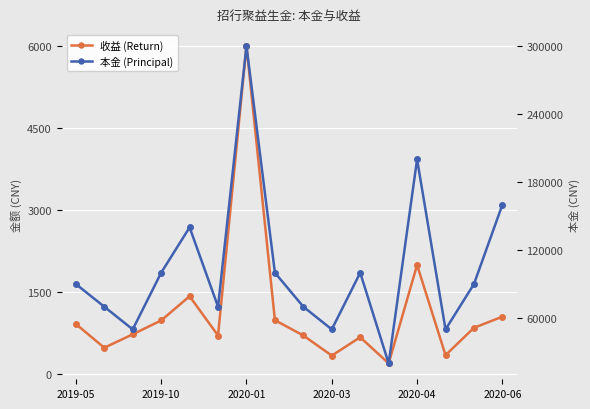

What is the total value across all series at 8?

70704.9